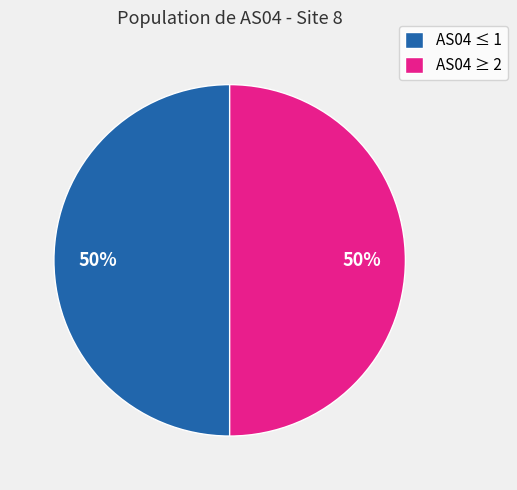

Approximately how many times larger is the value at AS04 ≤ 1 compared to AS04 ≥ 2?

1.0